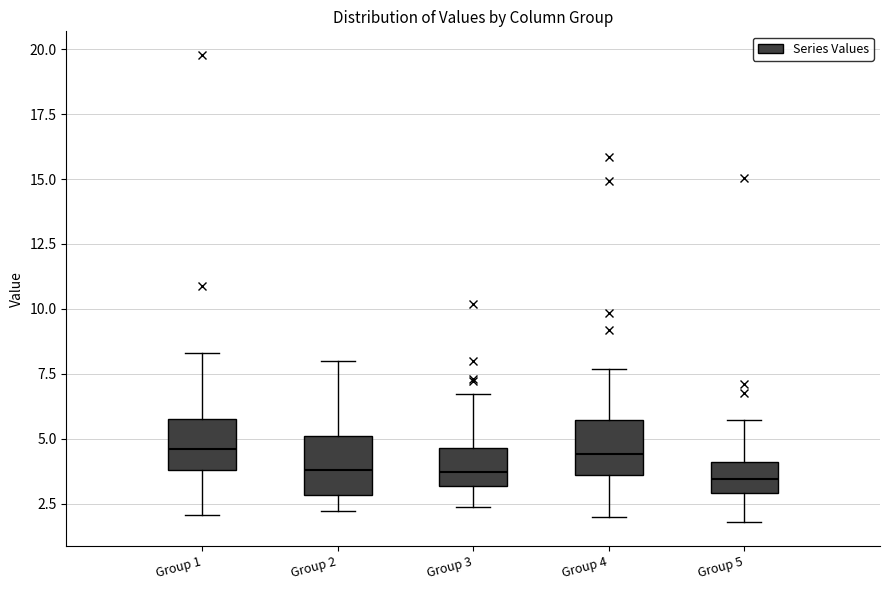

Reading left to right, transcribe this box plot: for each box, give where its median line is, the range the box spans, and where its two whiskers end, as read against the y-axis. The values are not printed on the chart, so give them approximately, as read against the axis.

Group 1: median 4.5, box 4.0 to 6.0, whiskers 2.0 to 8.5
Group 2: median 4.0, box 3.0 to 5.0, whiskers 2.0 to 8.0
Group 3: median 3.5, box 3.0 to 4.5, whiskers 2.5 to 6.5
Group 4: median 4.5, box 3.5 to 5.5, whiskers 2.0 to 7.5
Group 5: median 3.5, box 3.0 to 4.0, whiskers 2.0 to 5.5